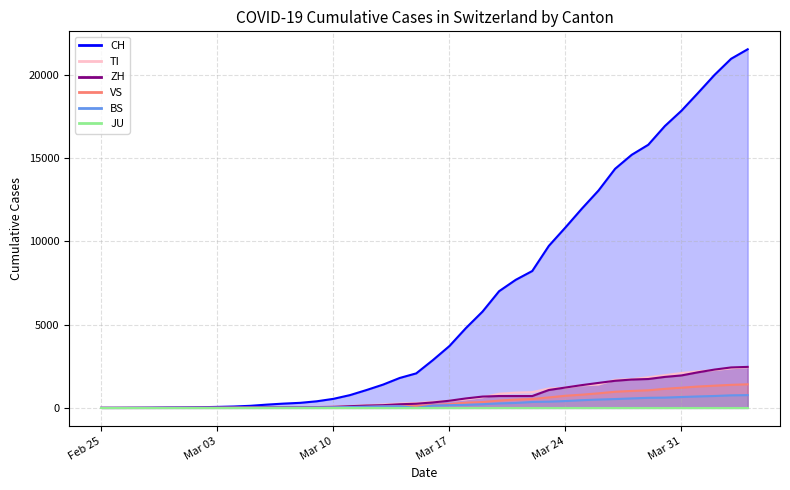

Does the chart have visible grid lines?

Yes